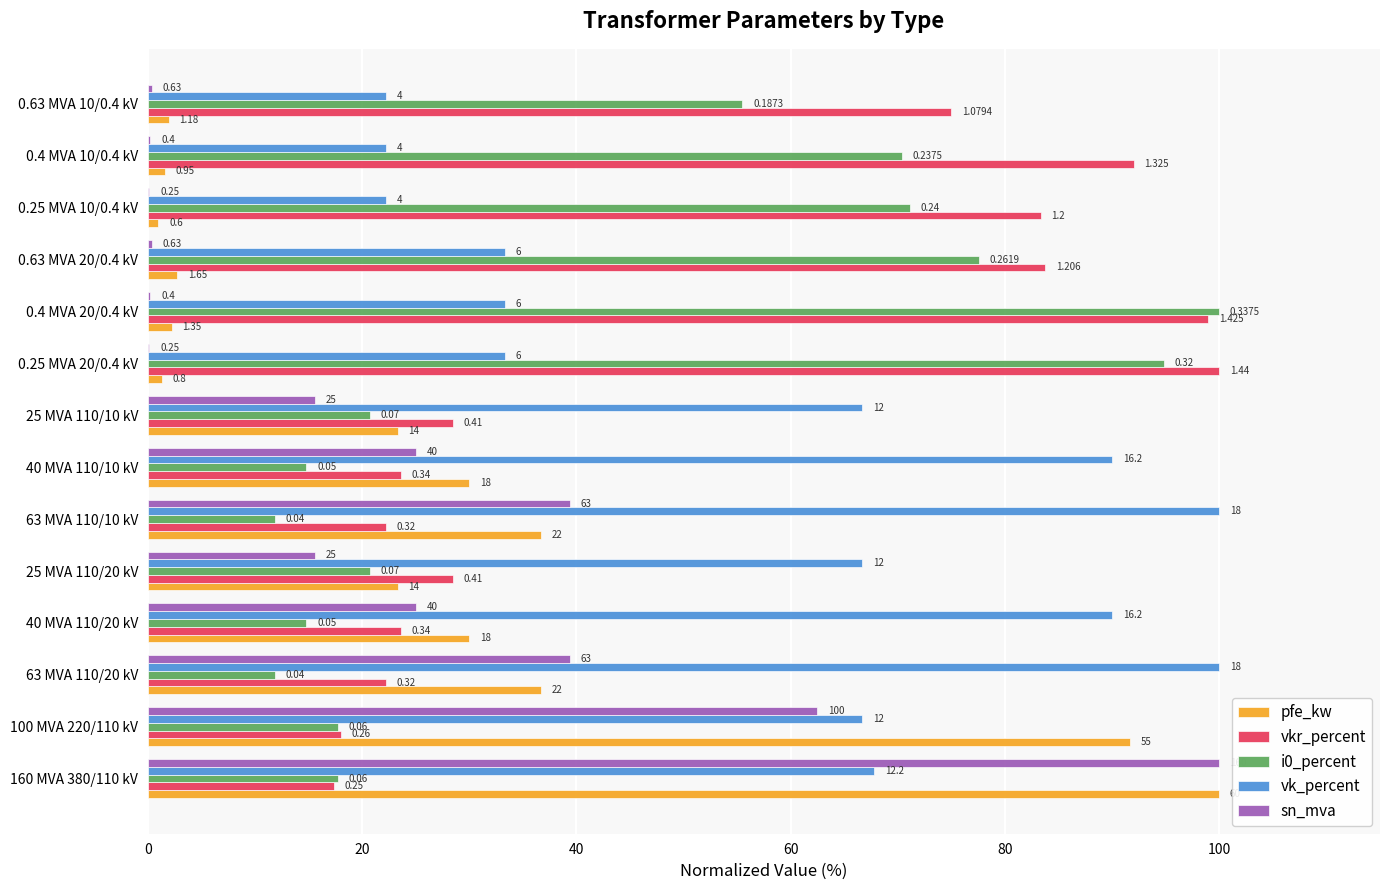

What are all the series names shown in the legend?

pfe_kw, vkr_percent, i0_percent, vk_percent, sn_mva